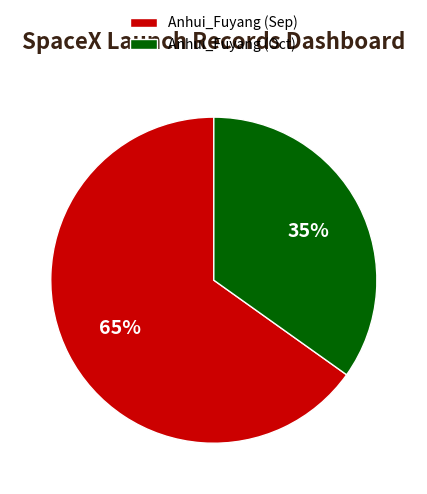

To the nearest percent, what is the average slice percentage?

50%